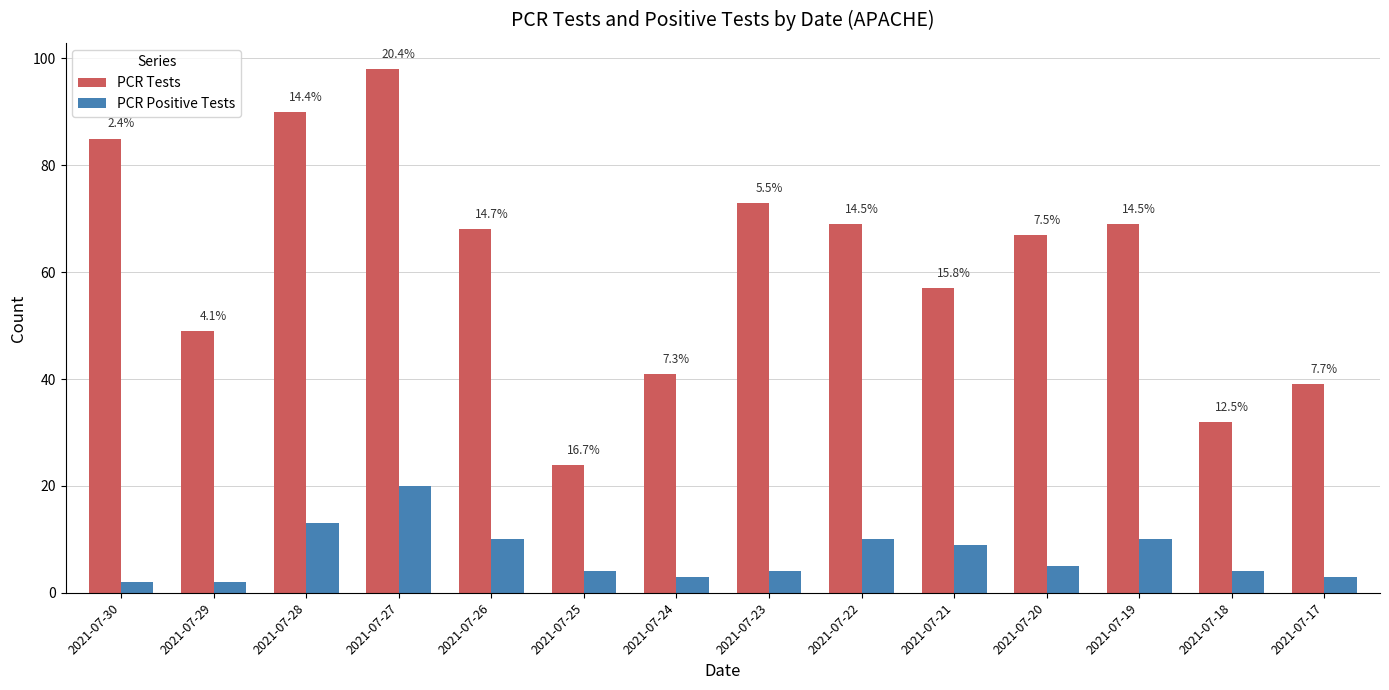

What are all the series names shown in the legend?

PCR Tests, PCR Positive Tests